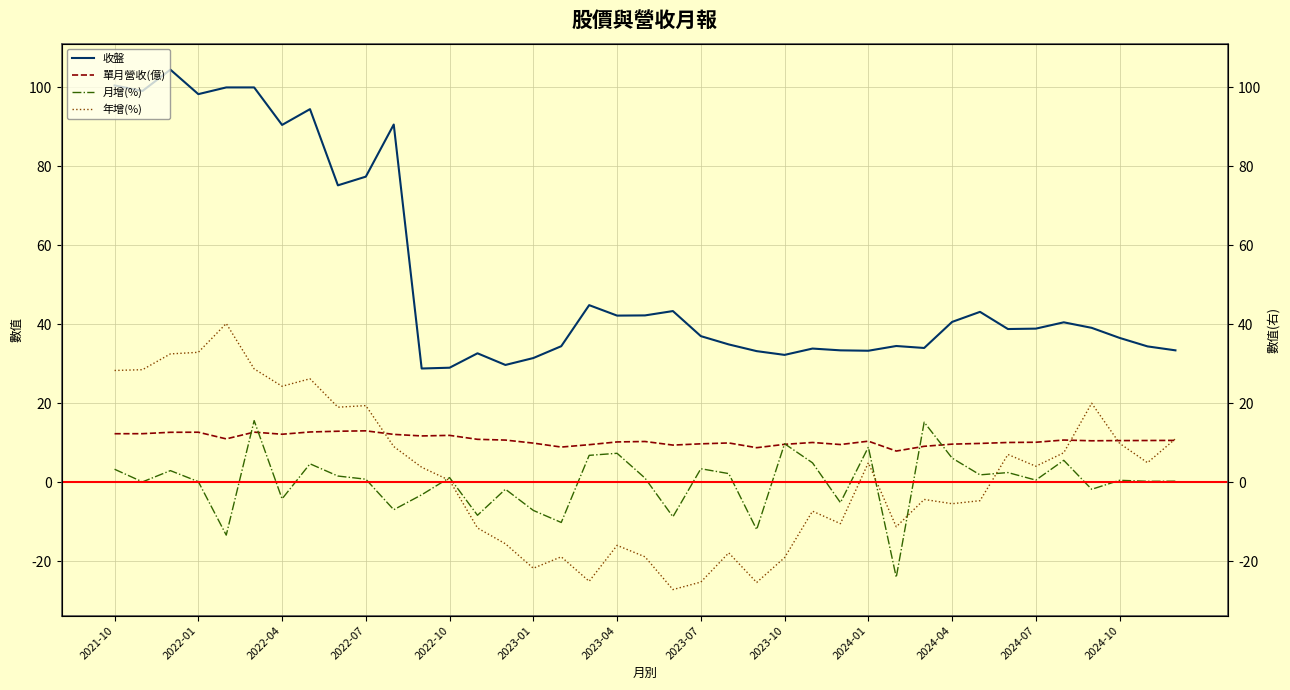

In 收盤, how many points are lower than both neighbors (excluding endpoints)?

11